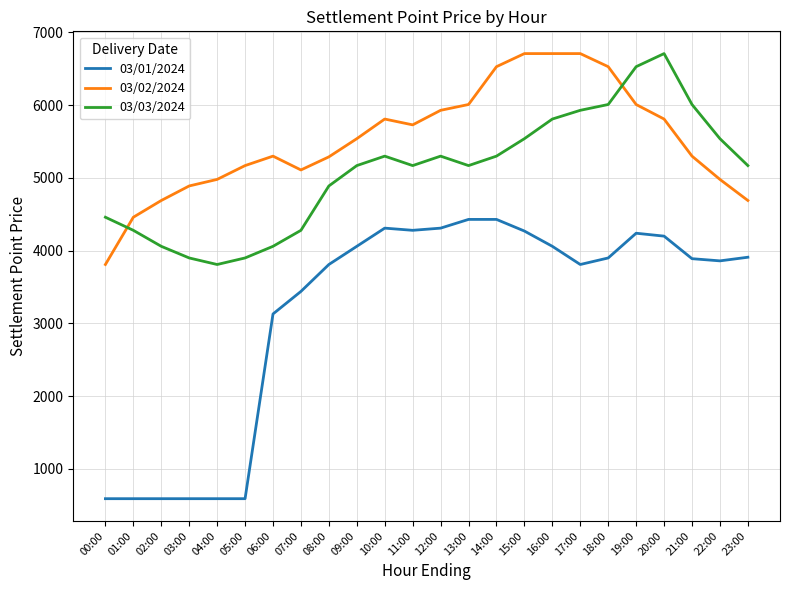

Which series has the largest total across all categories?

03/02/2024